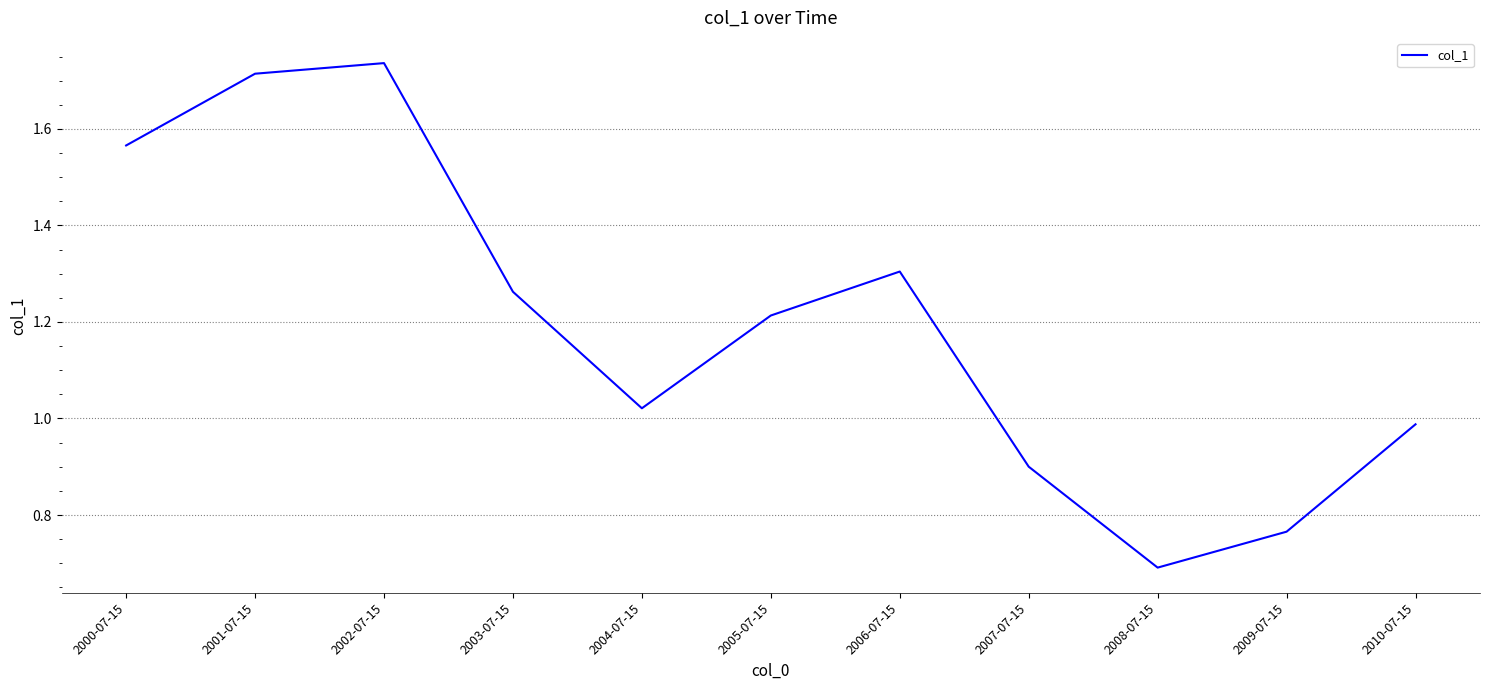

What is the difference between the values at 2006-07-15 and 2004-07-15?

0.3